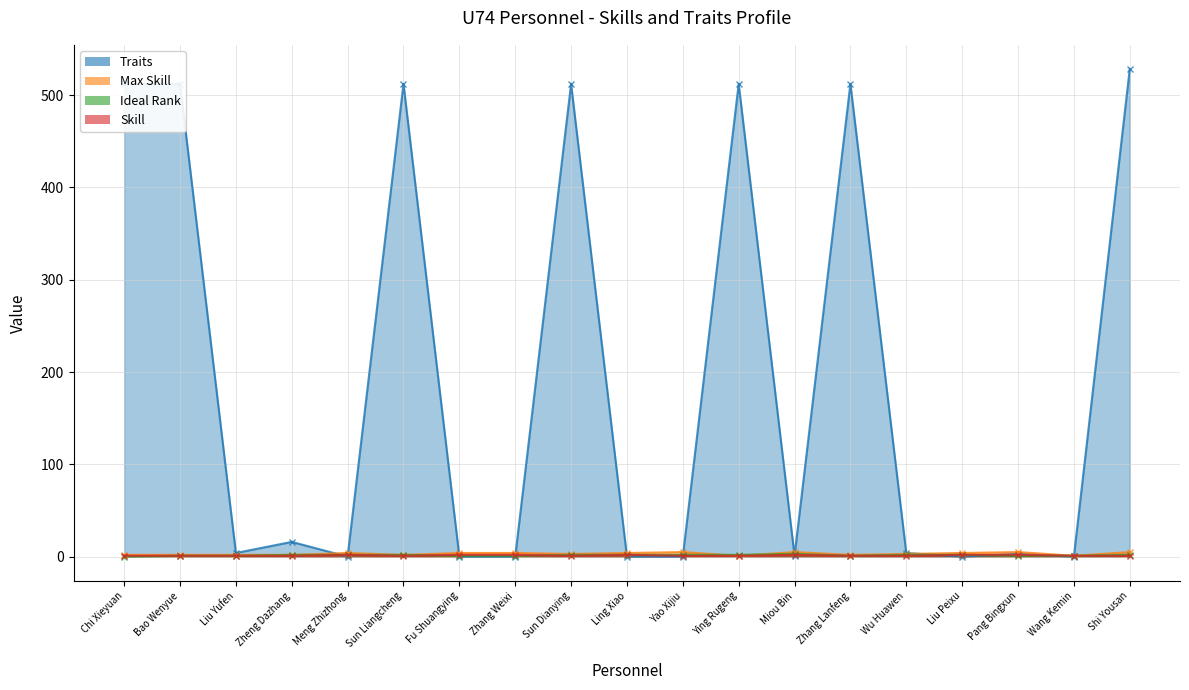

Which series has the widest spread of values?

Traits